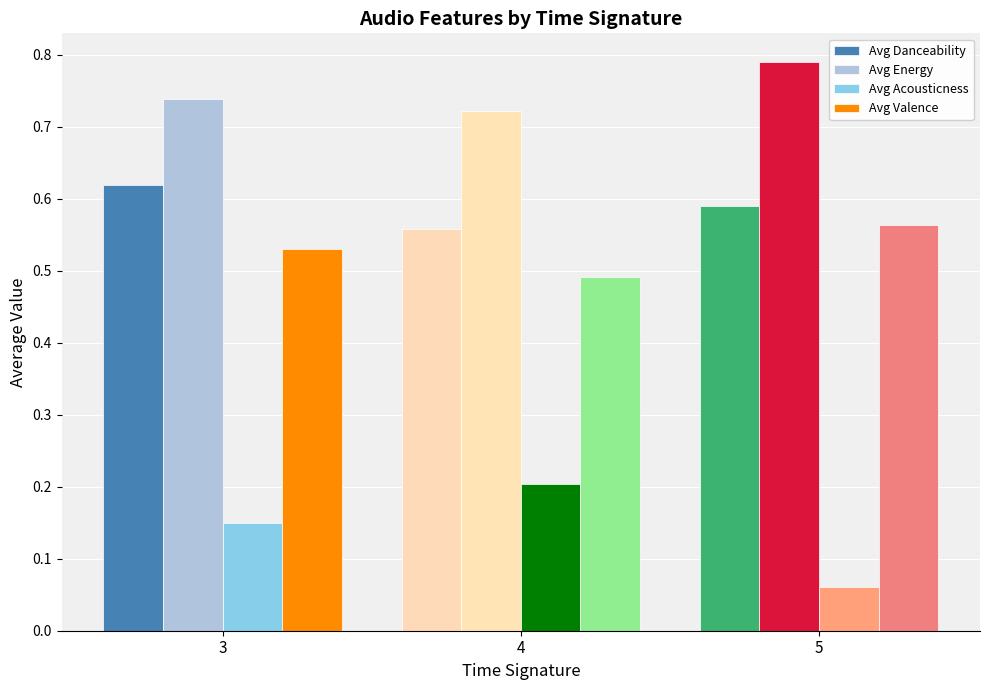

At which label is Avg Danceability closest to 0?

4